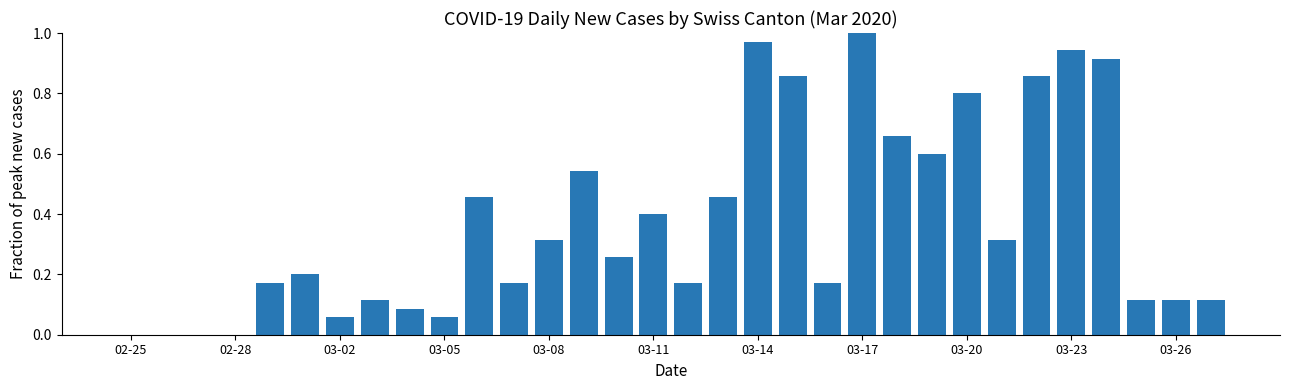

What is the sum of all values?

11.9